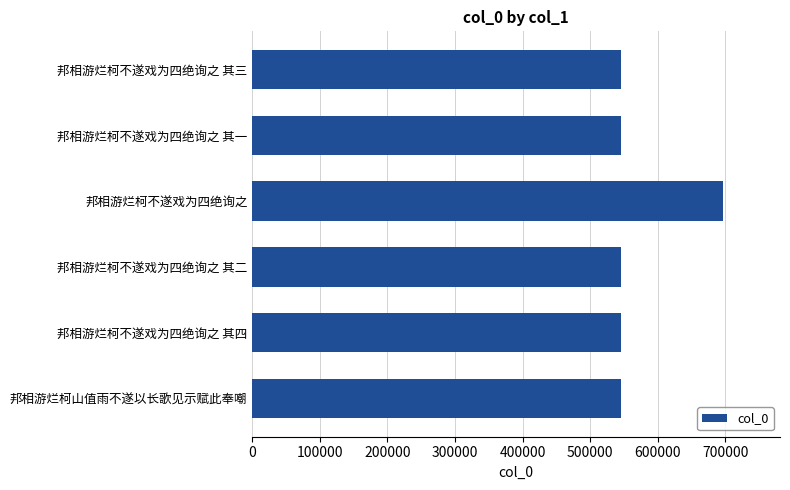

Are the bars horizontal?

Yes